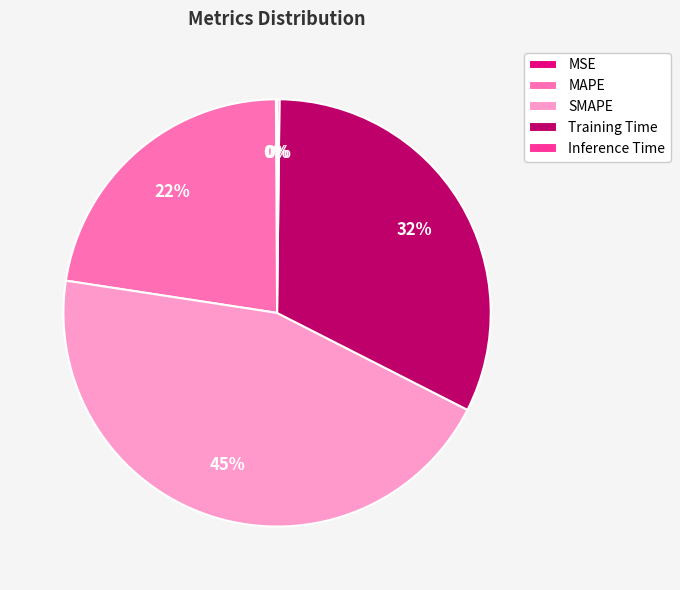

To the nearest percent, what percentage of the pie is SMAPE?

45%